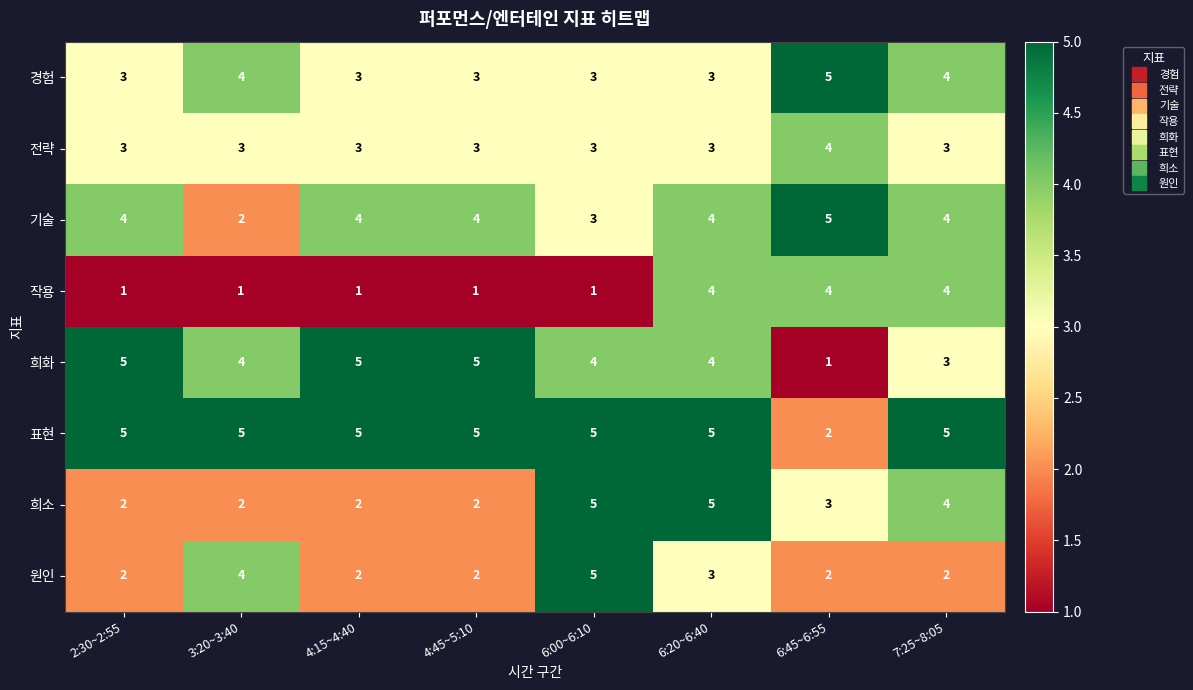

What is the highest value of the 작용 series?

4